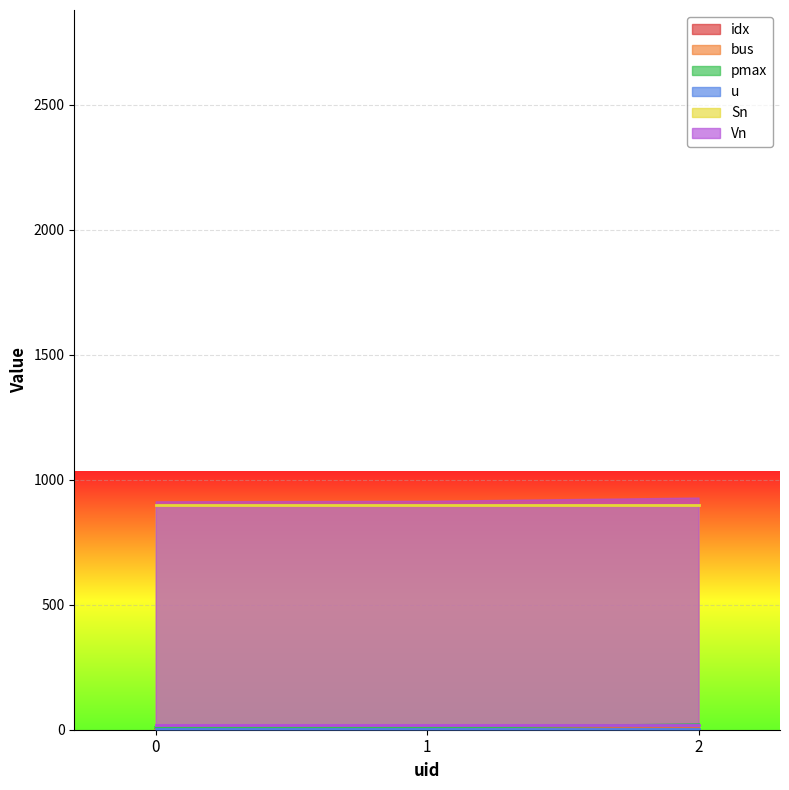

Does the chart display data point markers on the line(s)?

No